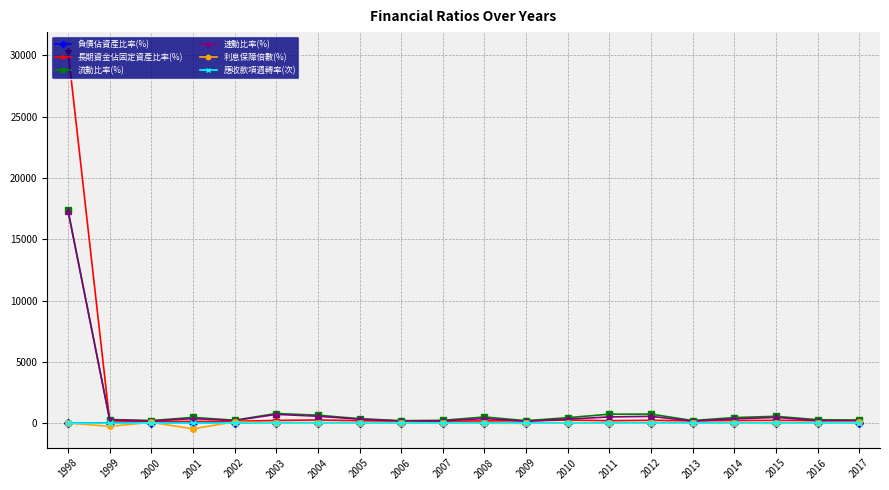

What is the sum of the 利息保障倍數(%) values at 2016 and 1999?

-235.2